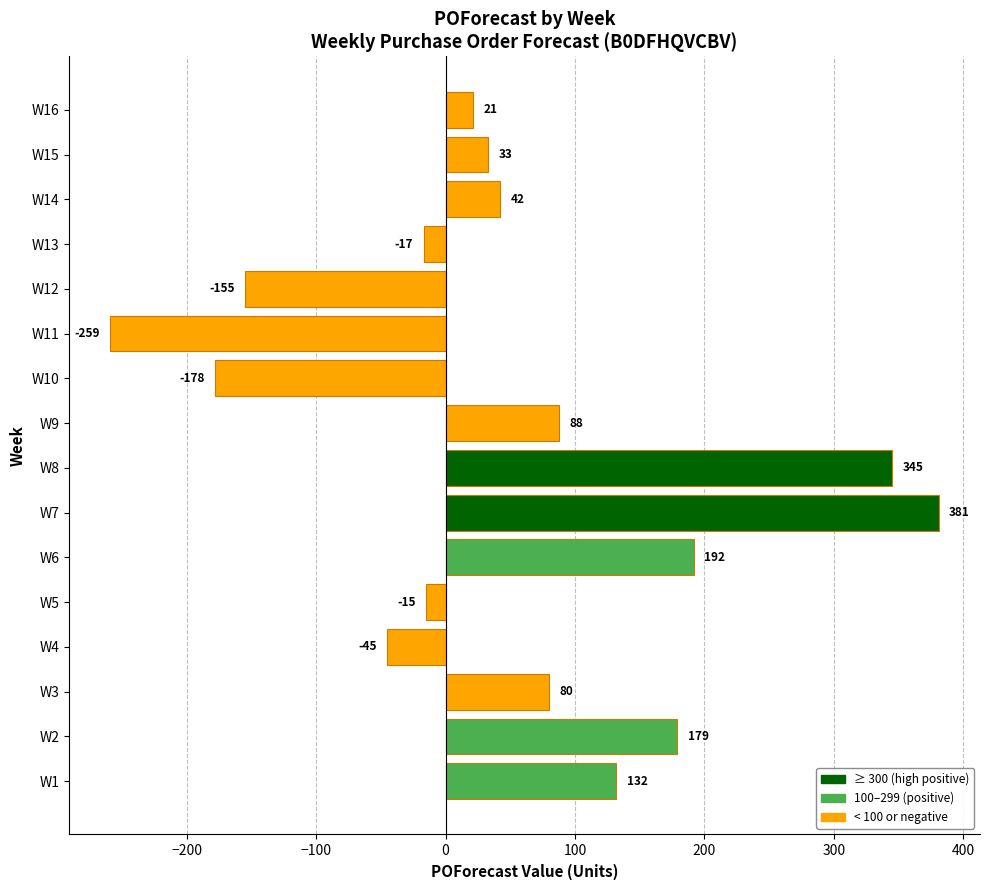

What is the maximum value shown in the chart?

381